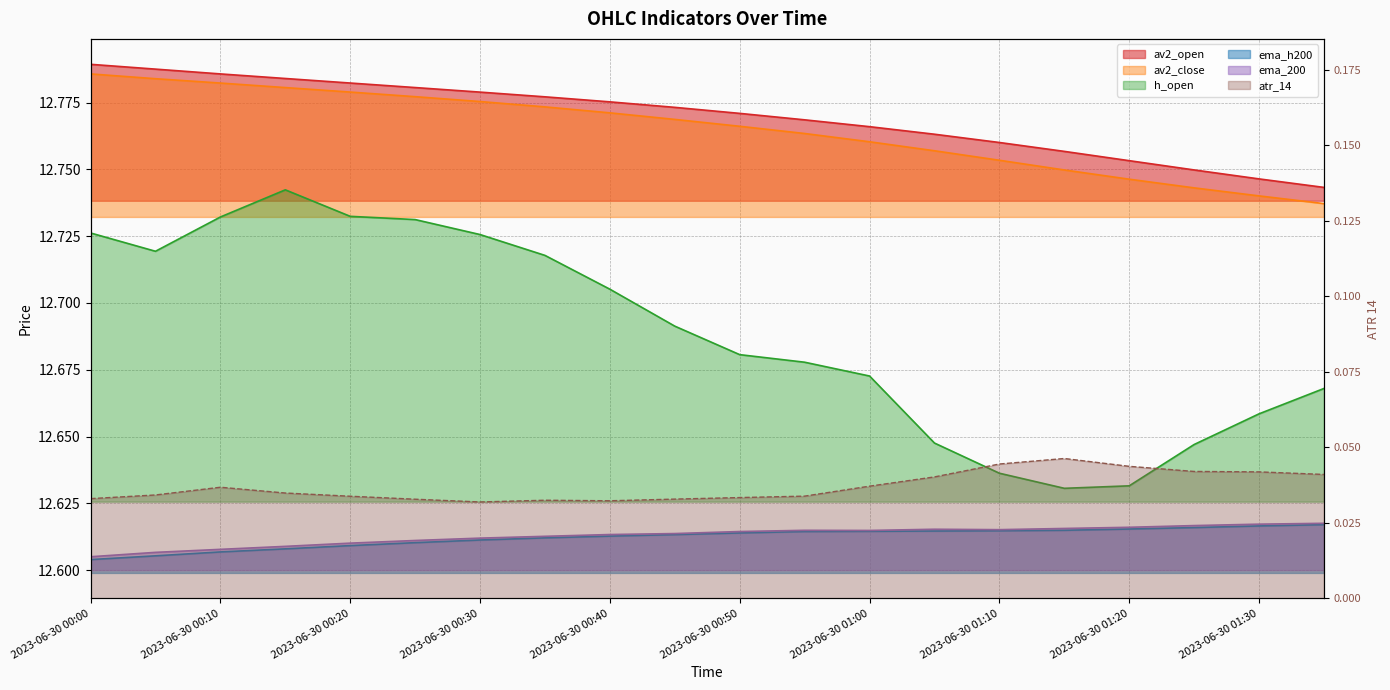

What is the greatest value displayed?

12.8